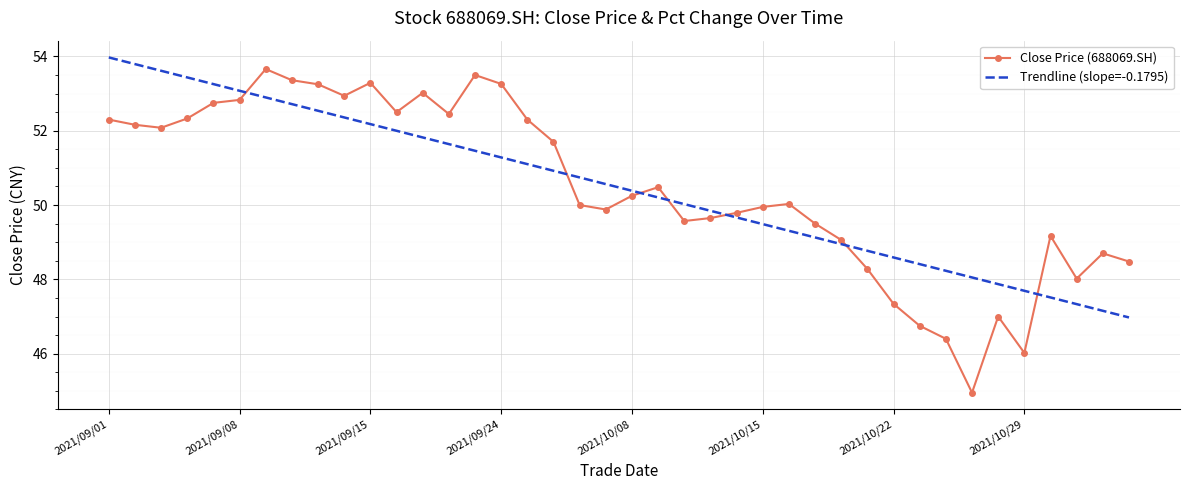

How many intersections are there between Trendline (slope=-0.1795) and Close Price (688069.SH)?

7